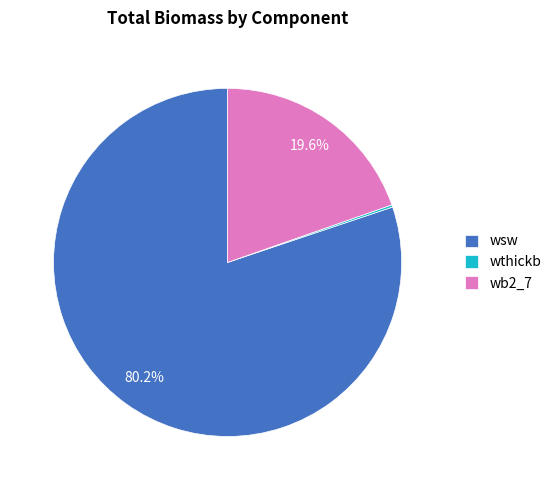

Is wsw the majority of the pie?

Yes